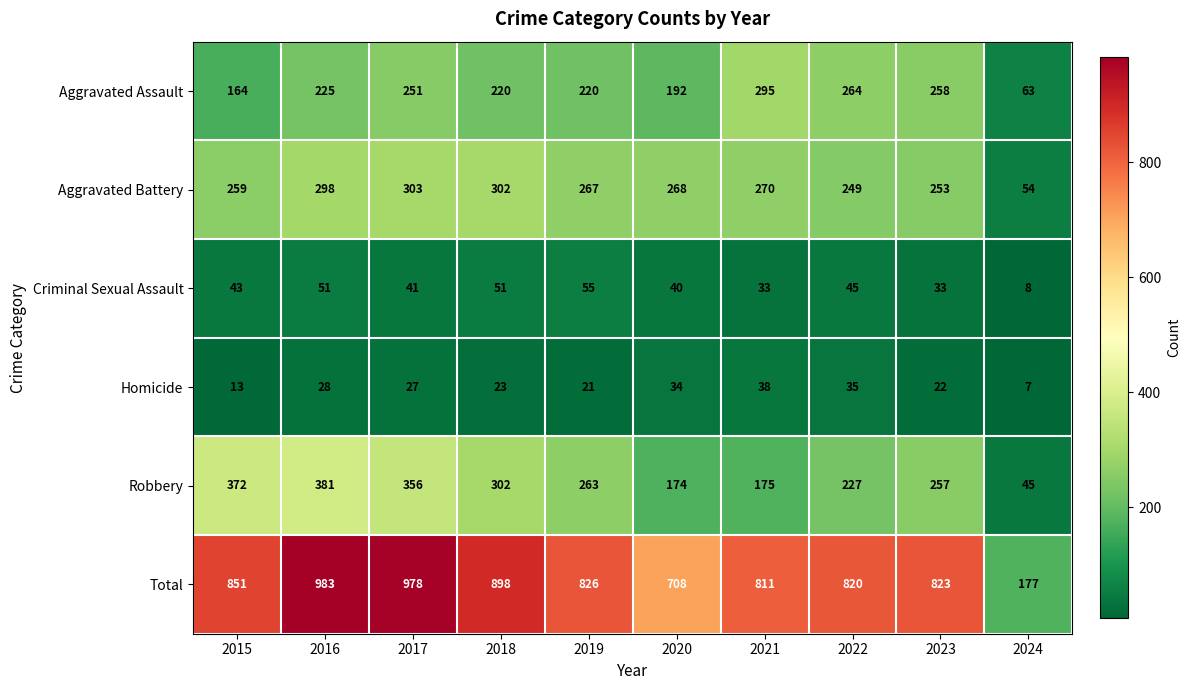

What is the greatest value displayed?

983